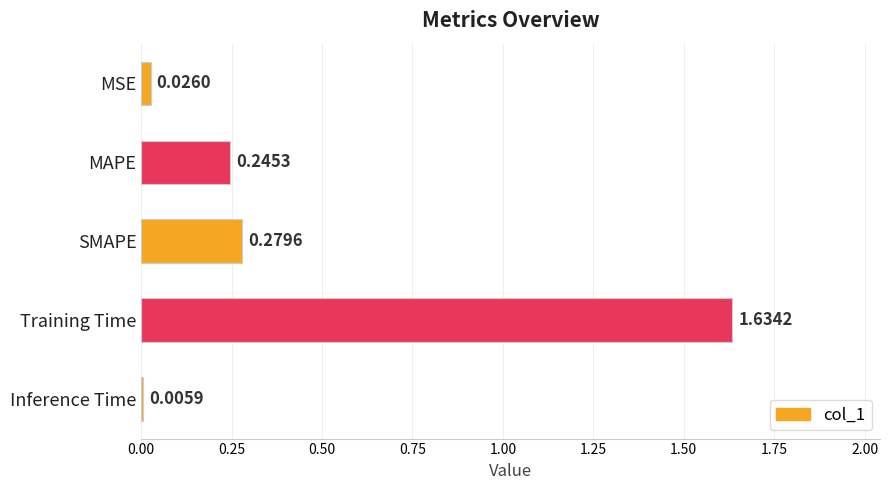

What is the change in value from MSE to Training Time?

+1.6